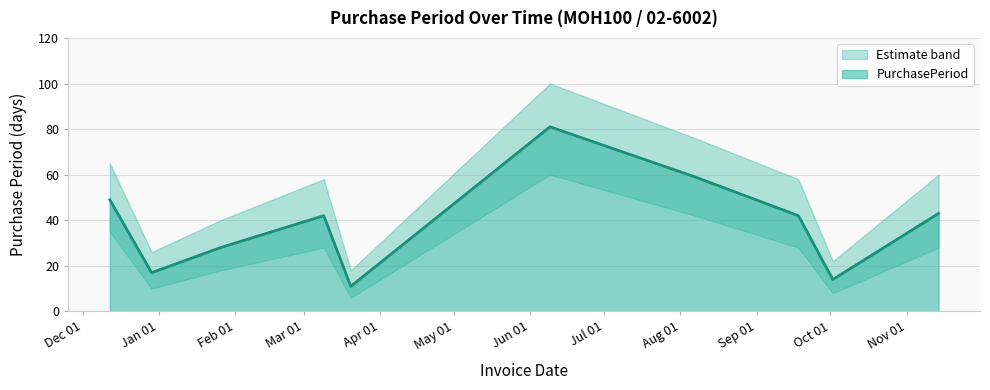

What is the minimum value shown in the chart?

11